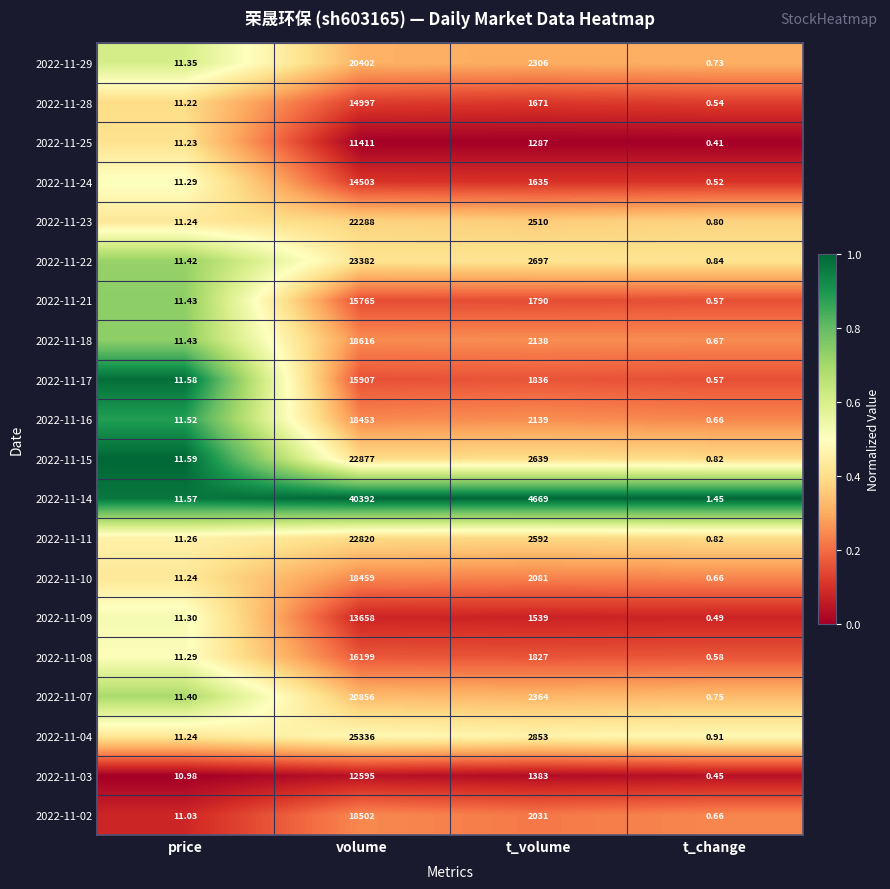

List the labels in order of 2022-11-28 value, smallest first.

t_change, price, t_volume, volume